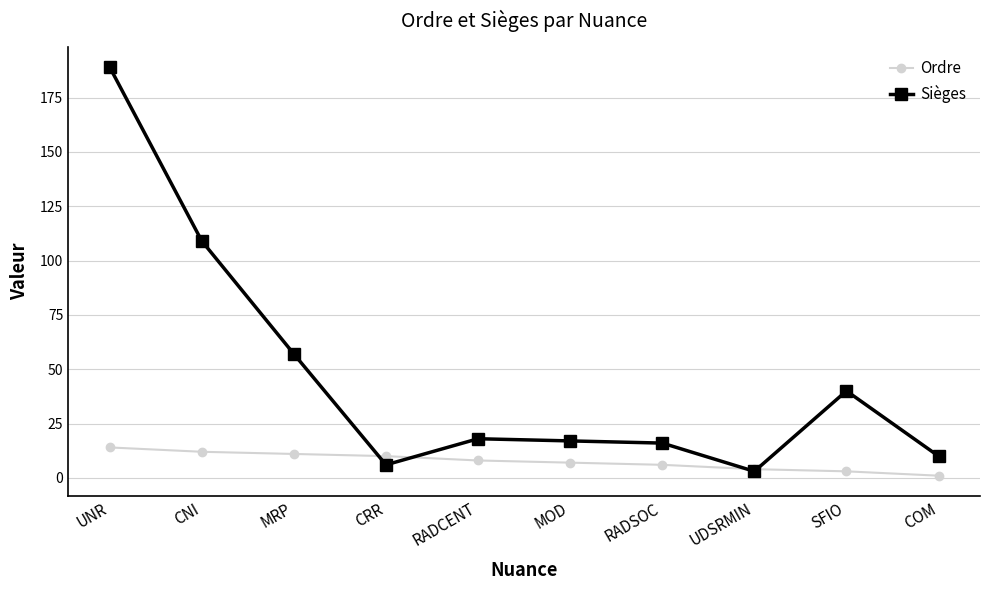

Is this an area chart (filled region under the line)?

No